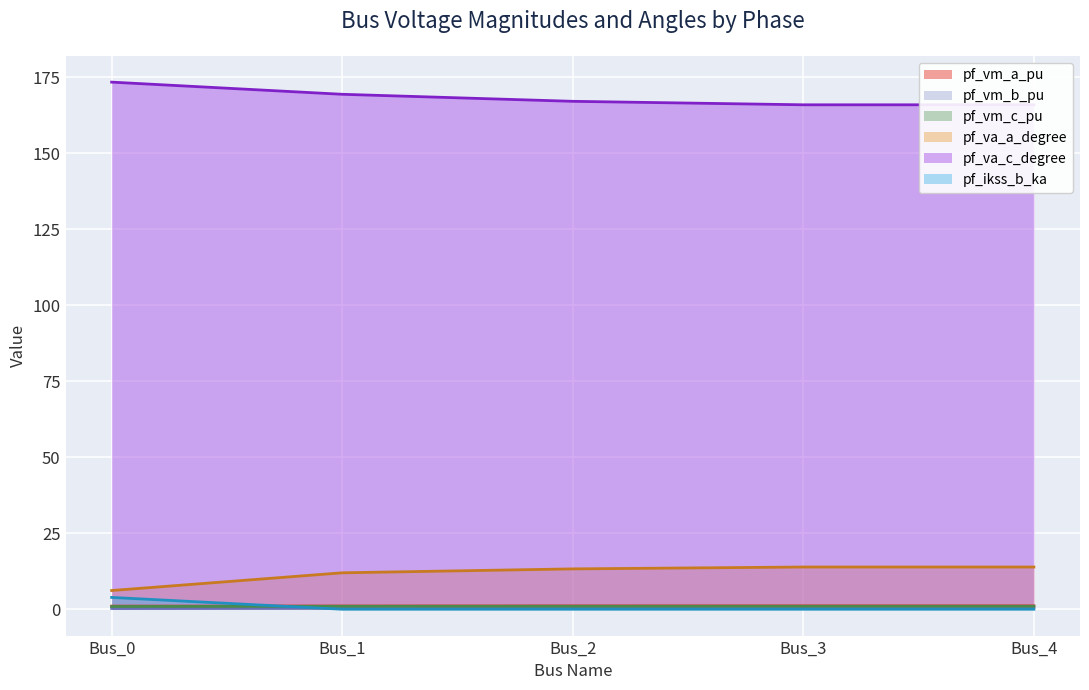

Rank the series at Bus_4 from lowest to highest value.

pf_ikss_b_ka, pf_vm_b_pu, pf_vm_c_pu, pf_vm_a_pu, pf_va_a_degree, pf_va_c_degree